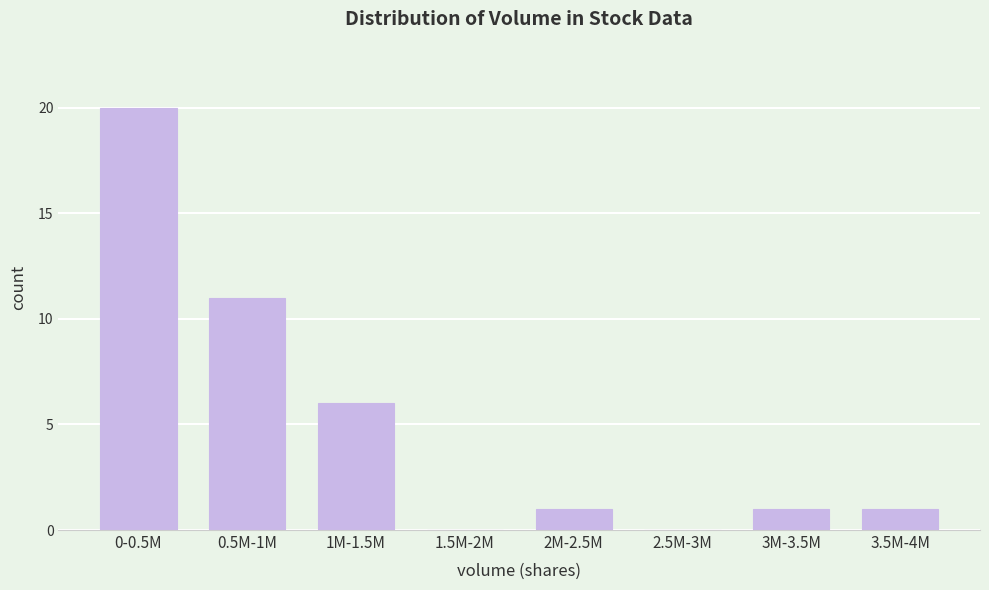

Reading left to right, list all the values displayed in this chart.

0-0.5M=20	0.5M-1M=11	1M-1.5M=6	1.5M-2M=0	2M-2.5M=1	2.5M-3M=0	3M-3.5M=1	3.5M-4M=1